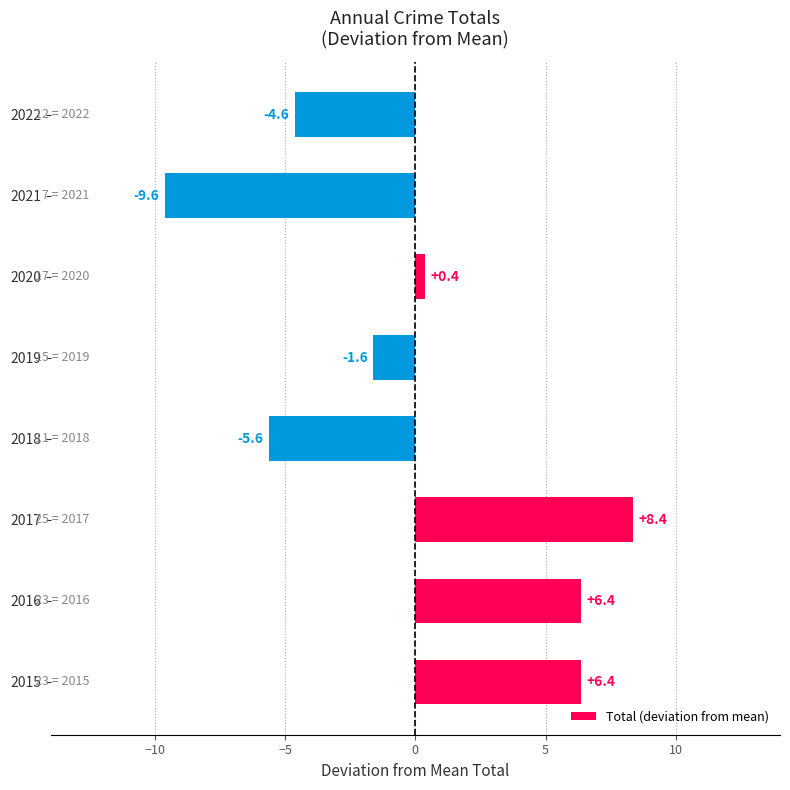

Which label corresponds to the smallest value in the chart?

2021